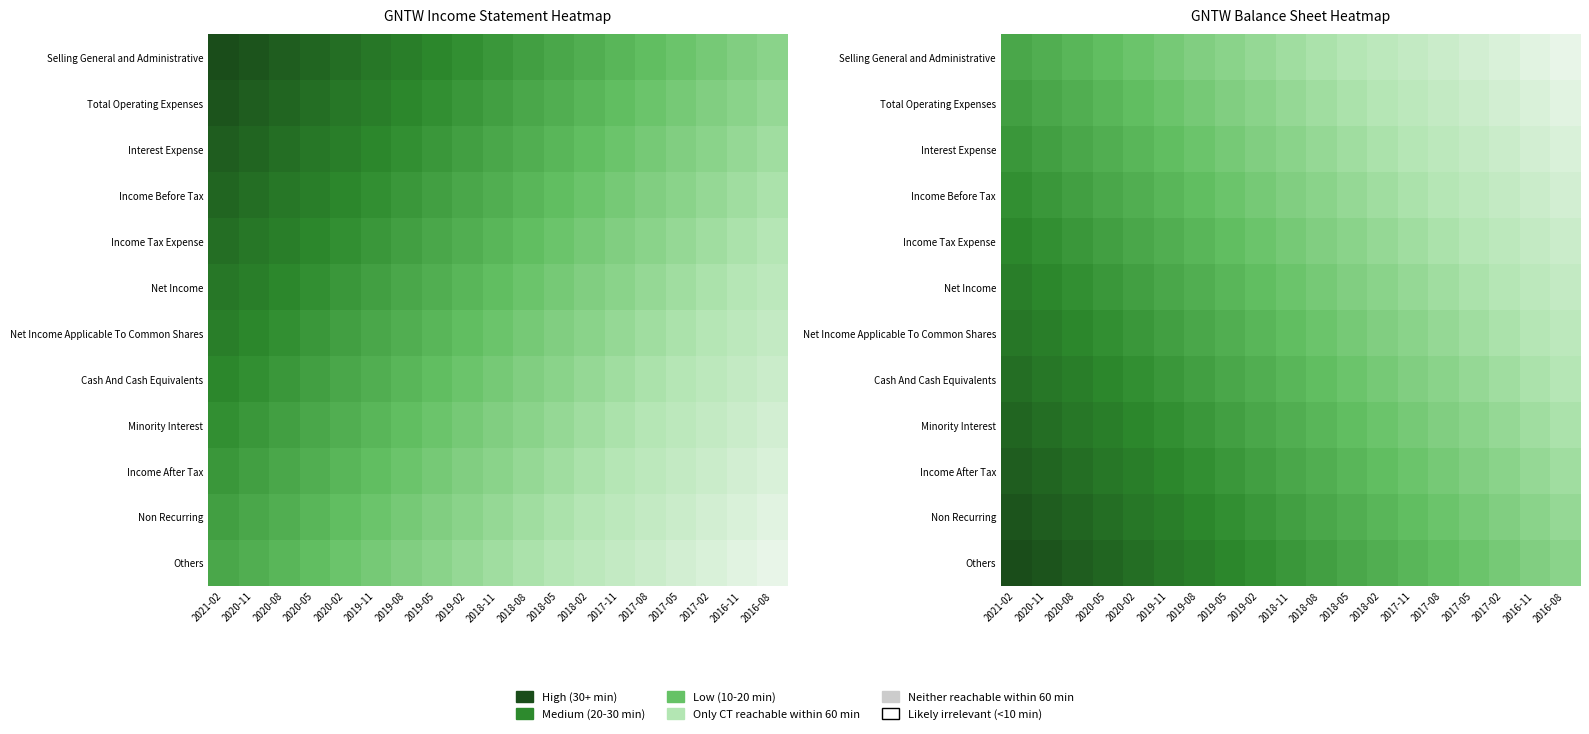

At how many categories does at least one series exceed 0?

19